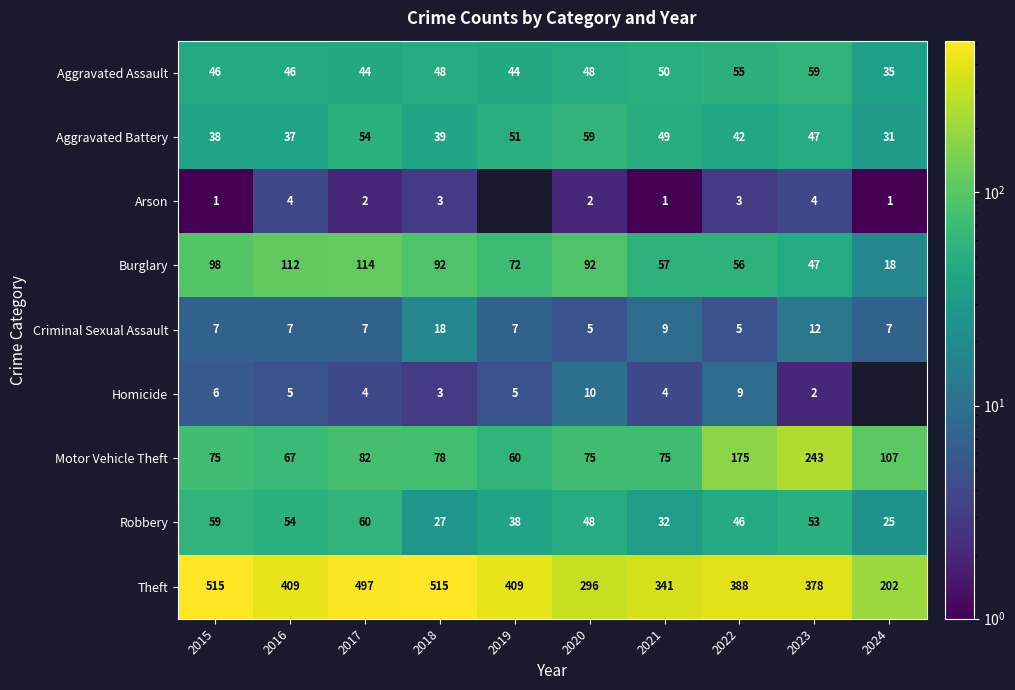

What is the difference between the maximum and minimum values in the Criminal Sexual Assault series?

13